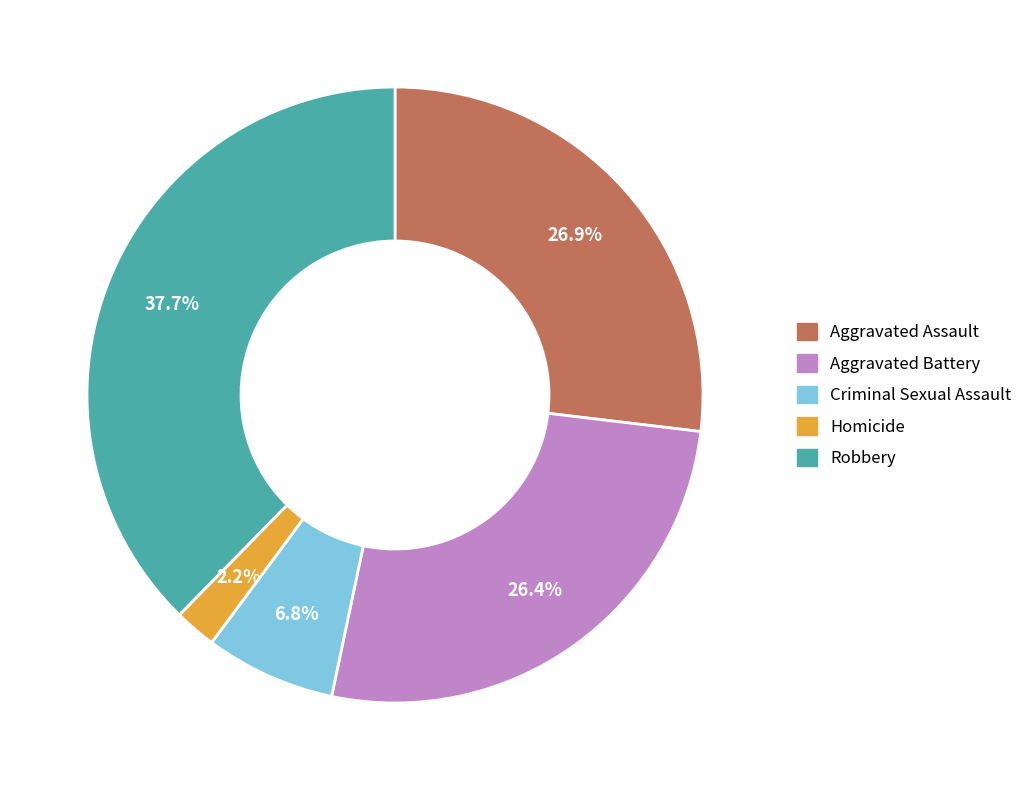

What percentage is NOT represented by Homicide?

97.8%